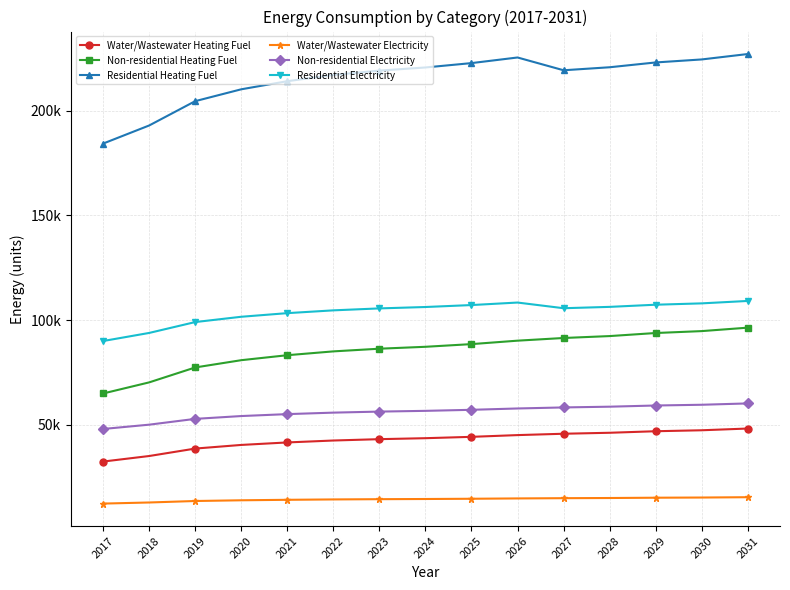

What are all the series names shown in the legend?

Water/Wastewater Heating Fuel, Non-residential Heating Fuel, Residential Heating Fuel, Water/Wastewater Electricity, Non-residential Electricity, Residential Electricity